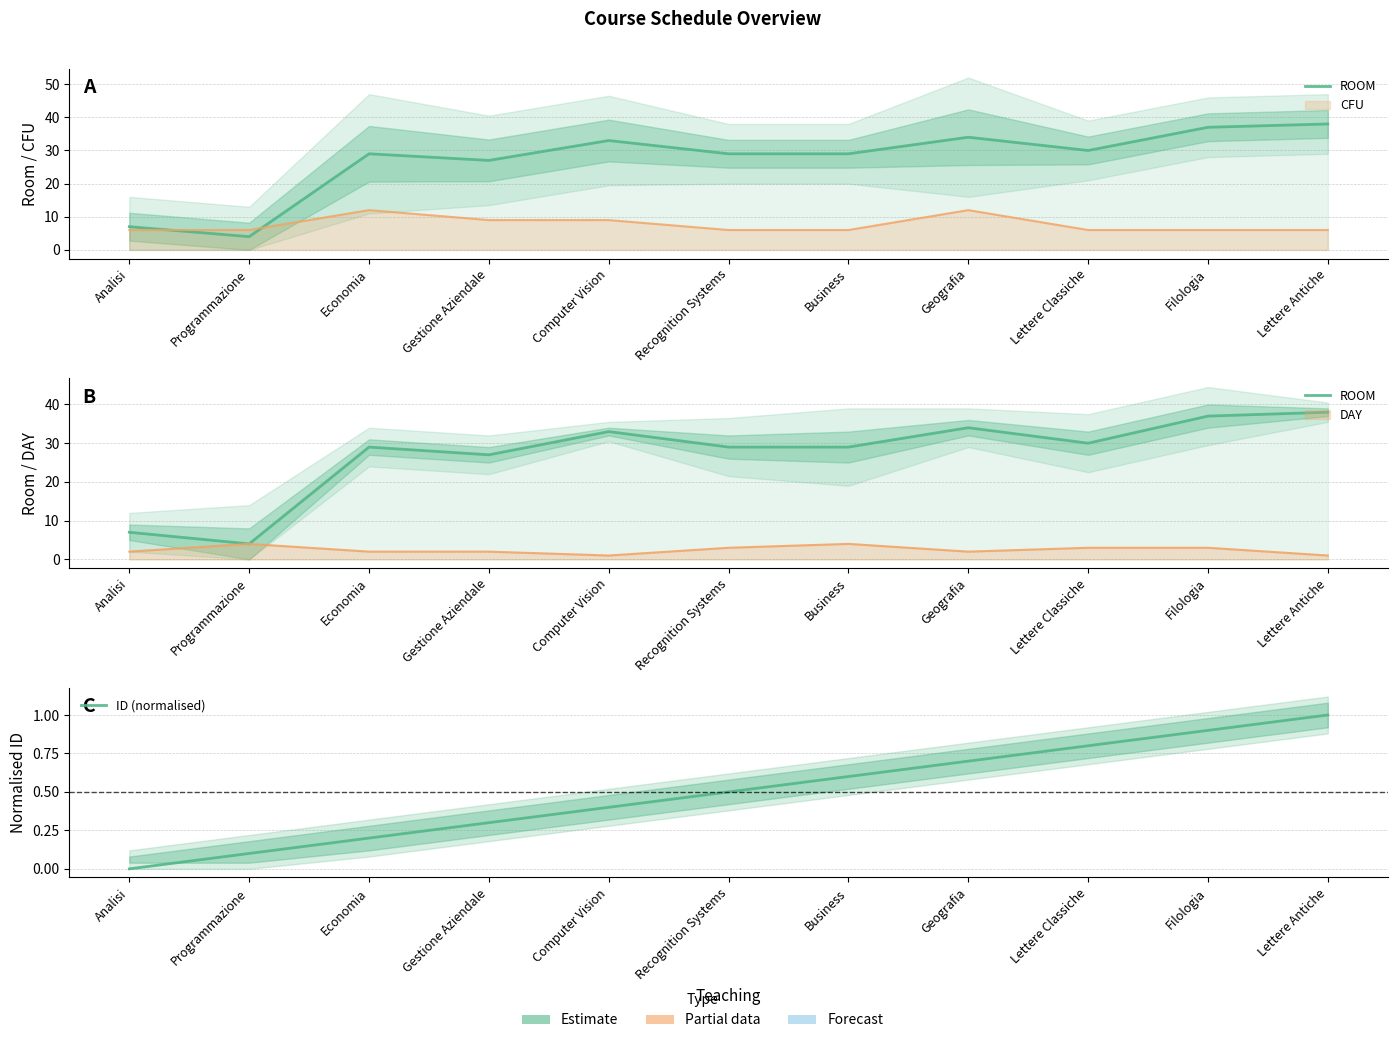

Is it true that ROOM equals 9.9 at Gestione Aziendale?

False